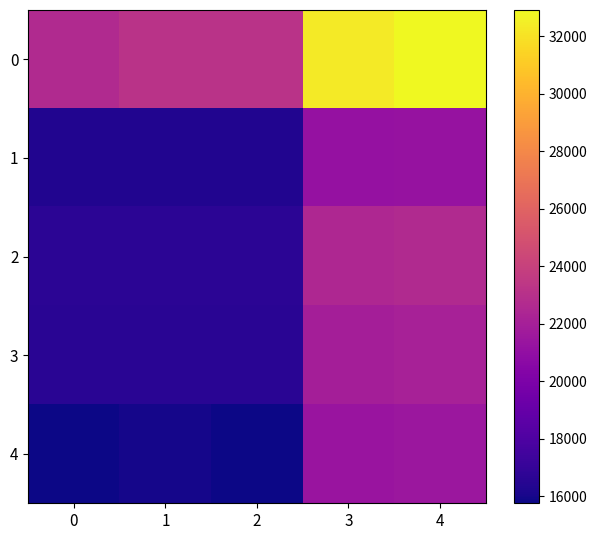

What is the maximum value shown in the chart?

32906.9